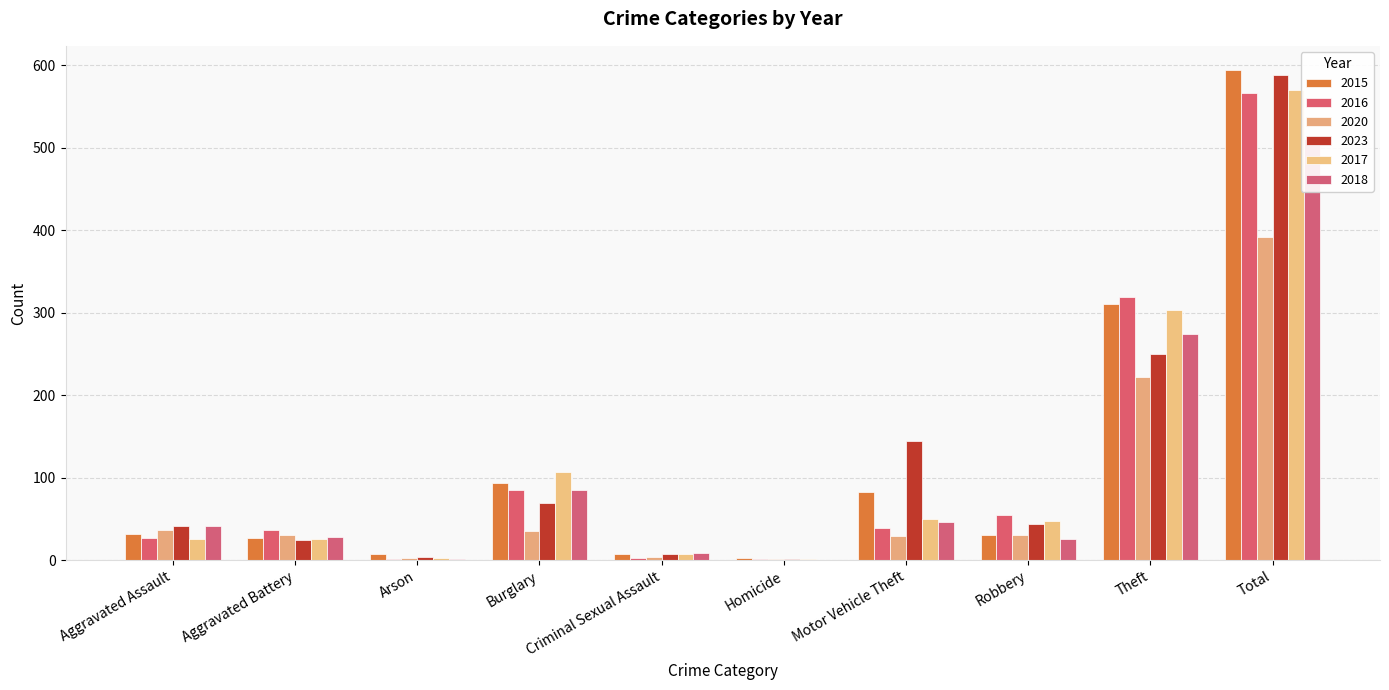

What is the lowest value of the 2017 series?

1